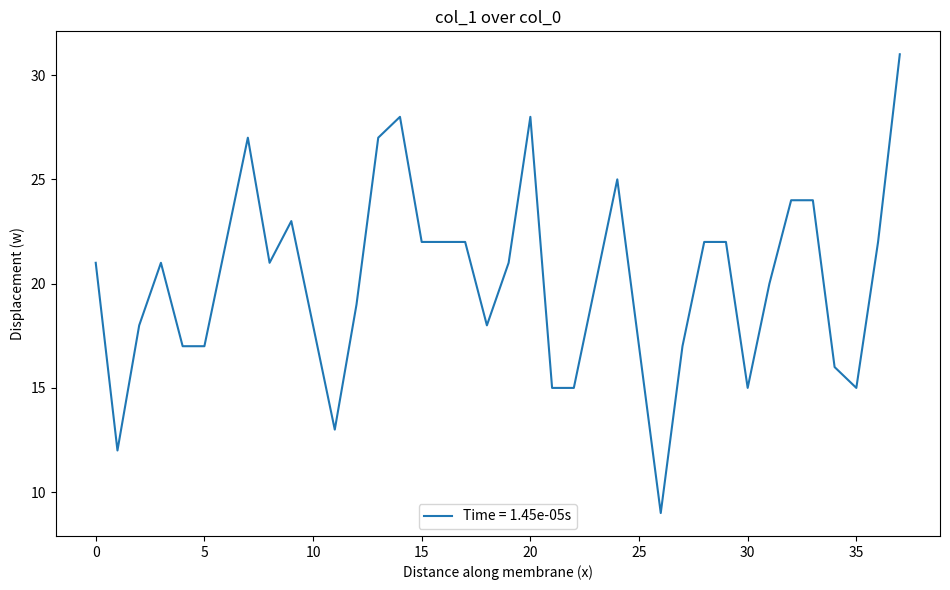

What is the smallest value displayed?

9